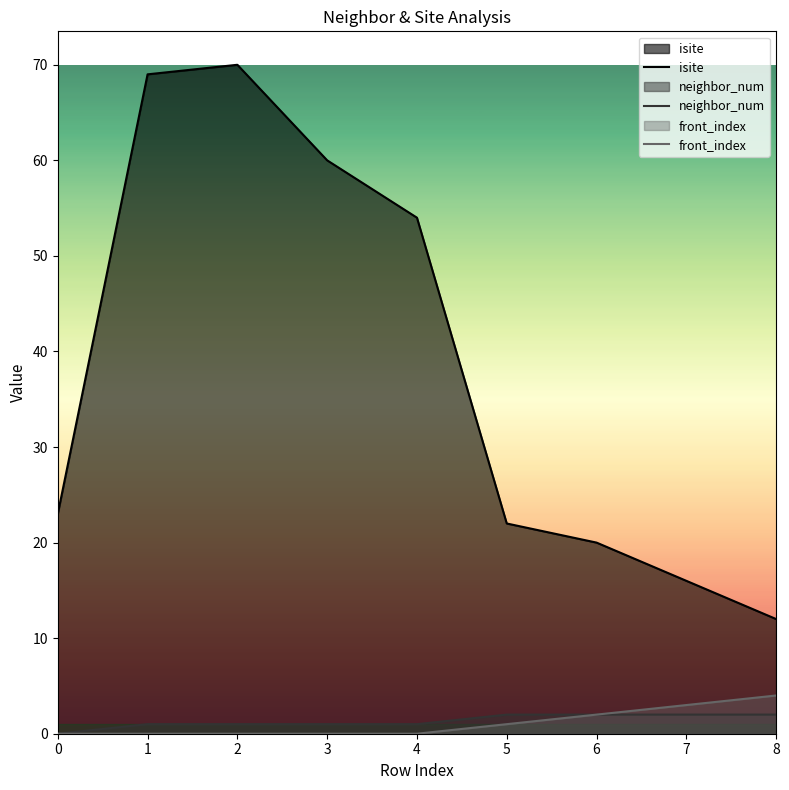

The value of neighbor_num at 6 is 2. True or false?

True